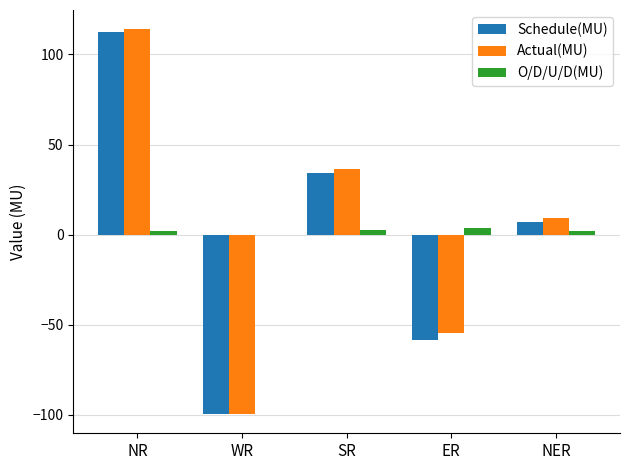

The Actual(MU) series shows -99.4 at WR. True or false?

True